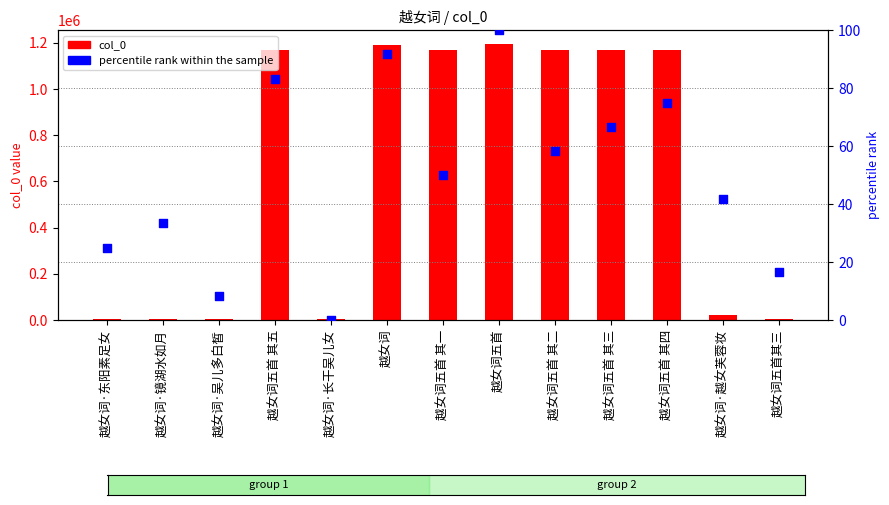

Which series has the widest spread of Y values?

col_0